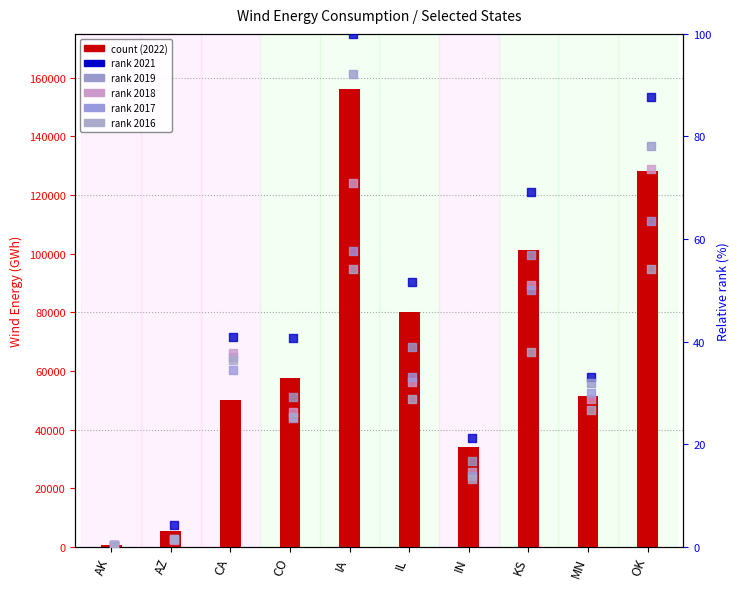

What is the change in value from CO to MN?

-6210